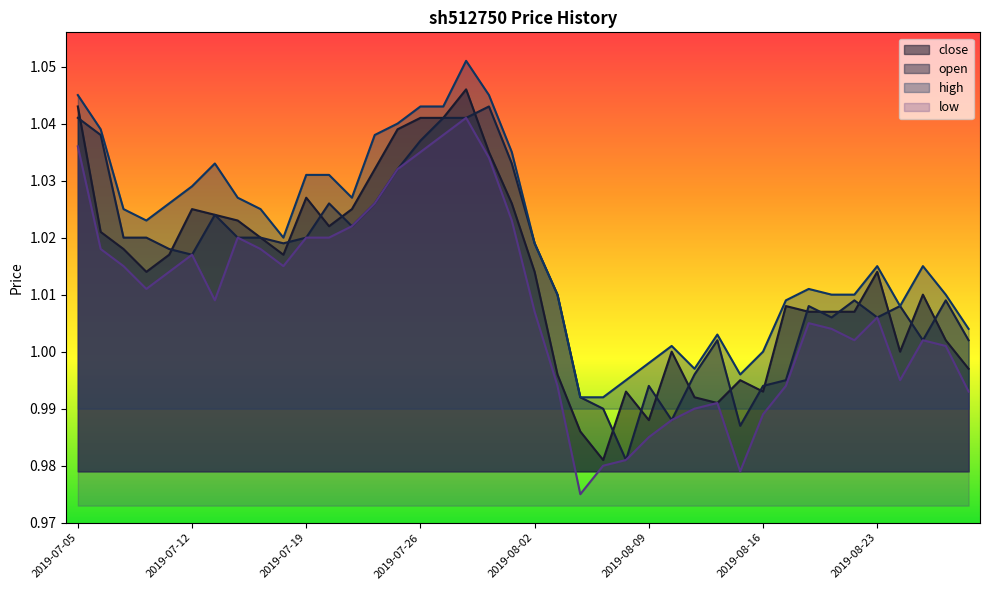

Count the number of categories in the chart.

40